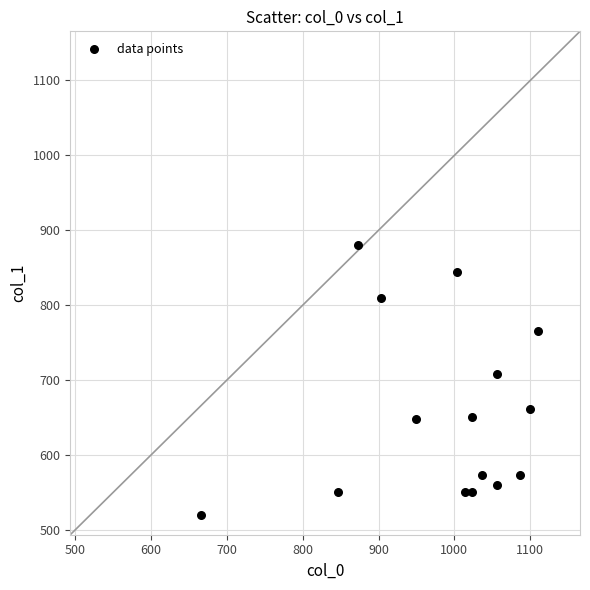

What Y value in the scatter plot is closest to 700?

708.8